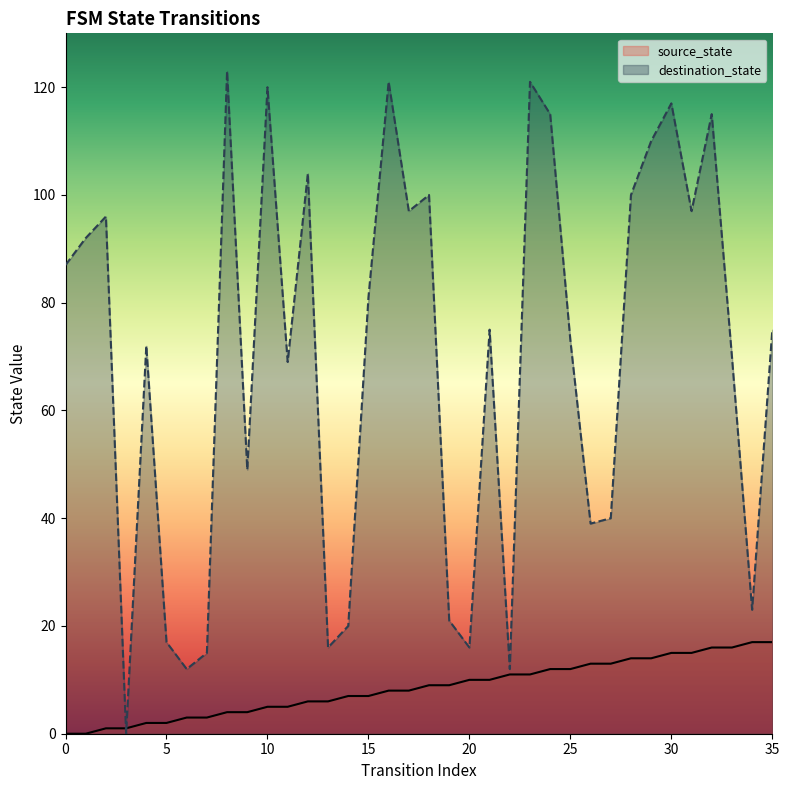

What is the total value across all series at 32?

131